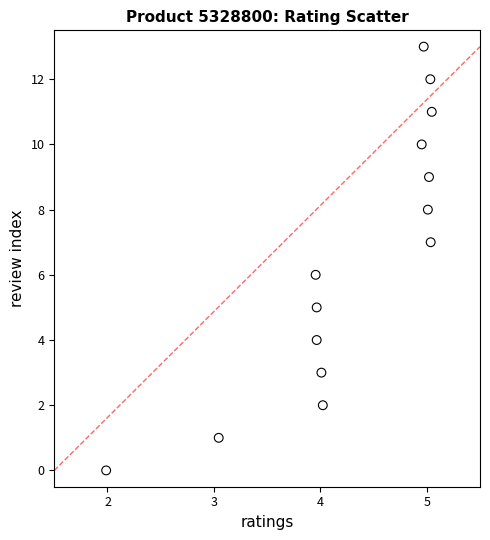

How many points are shown in the scatter plot?

14